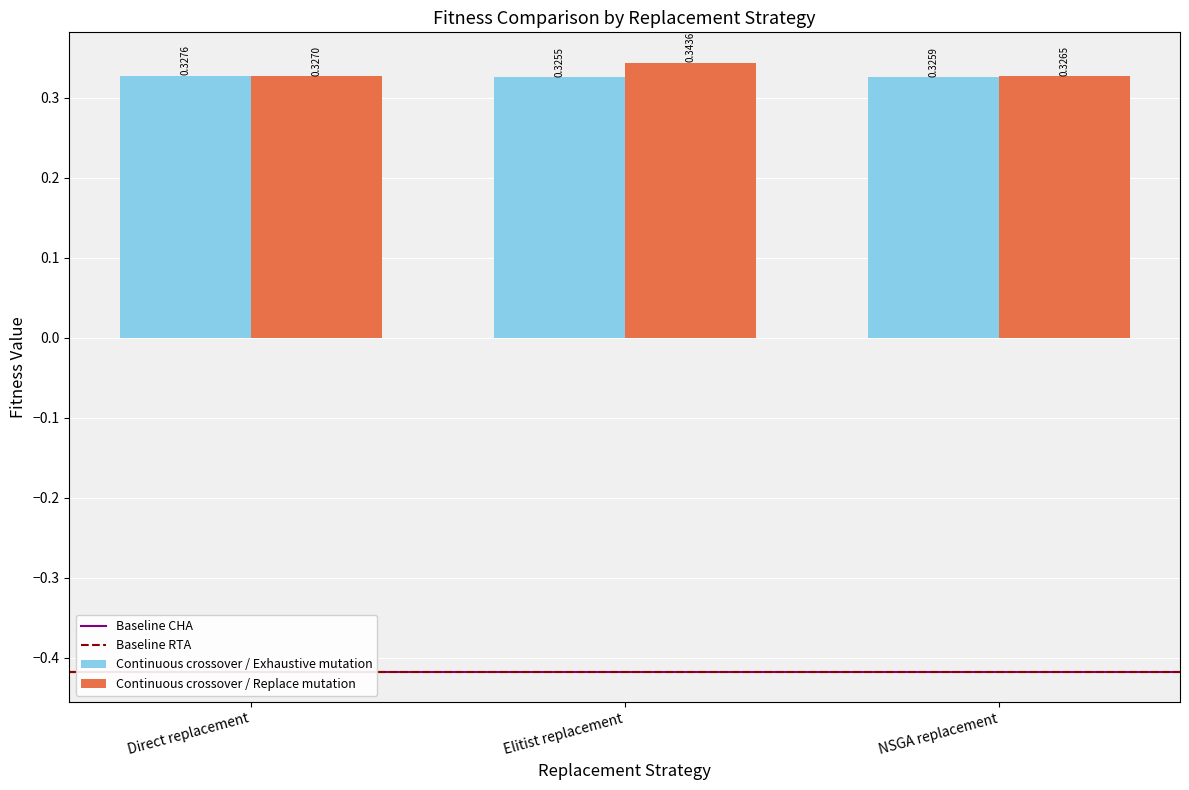

Where is Continuous crossover / Exhaustive mutation nearest to the value 0?

Elitist replacement